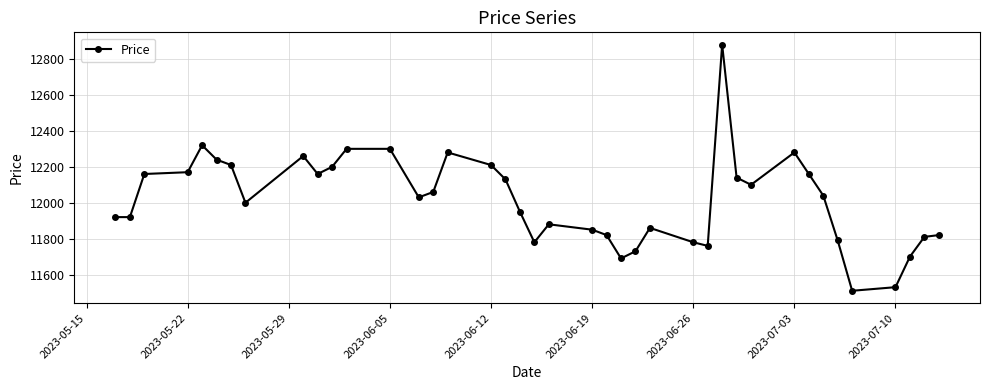

What is the minimum value shown in the chart?

11510